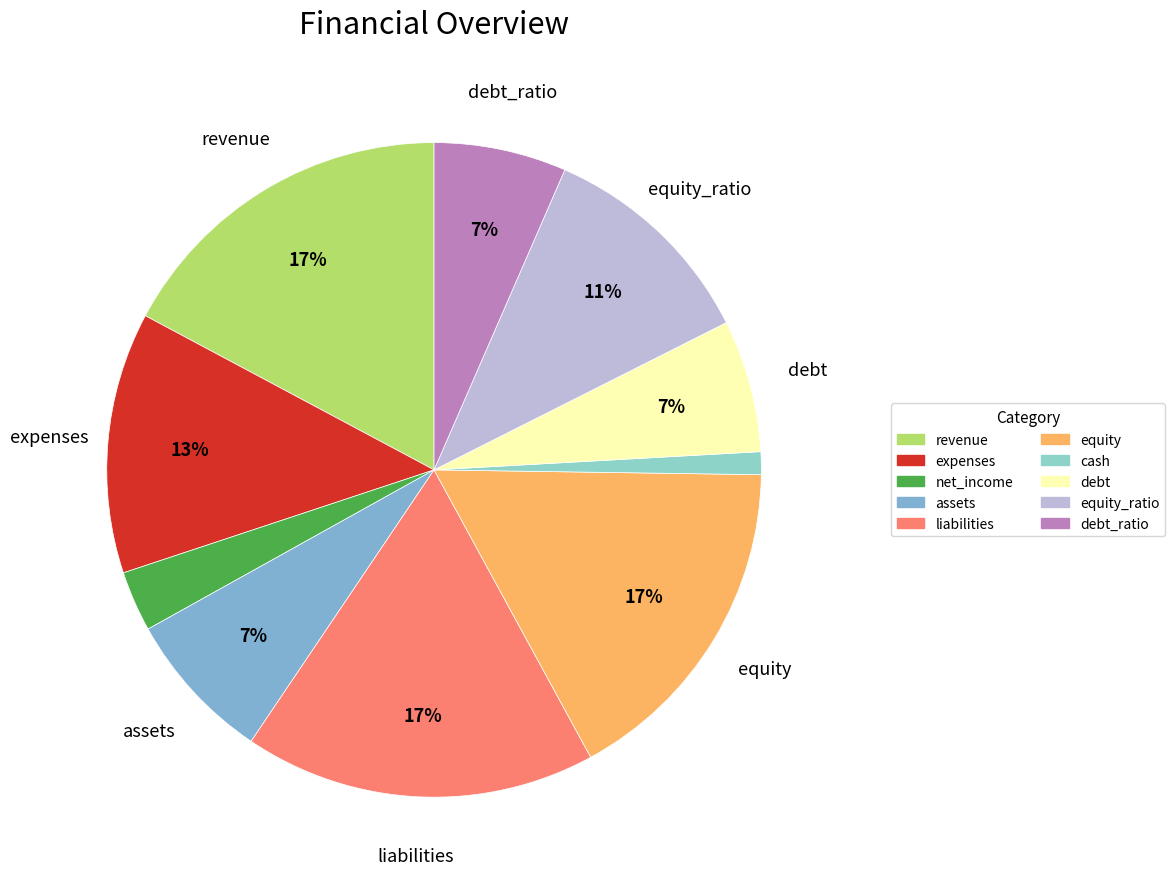

Does cash represent more than half of the total?

No